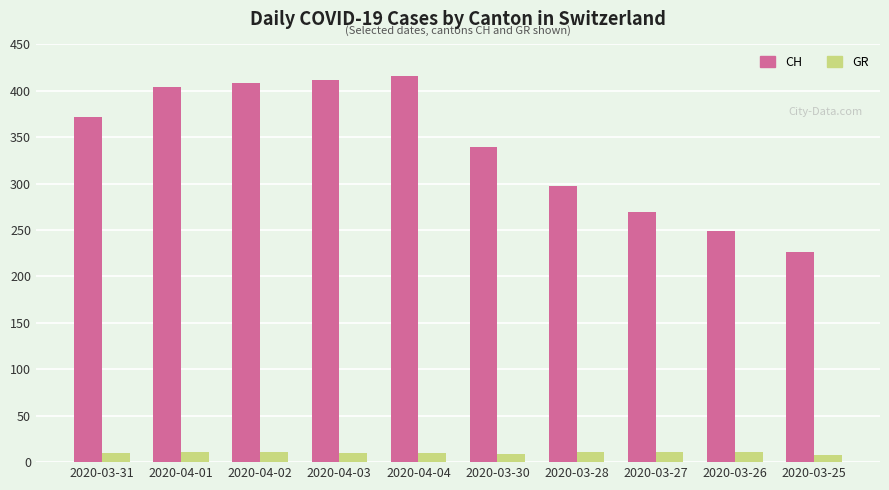

Is it true that CH equals 298 at 2020-03-28?

True